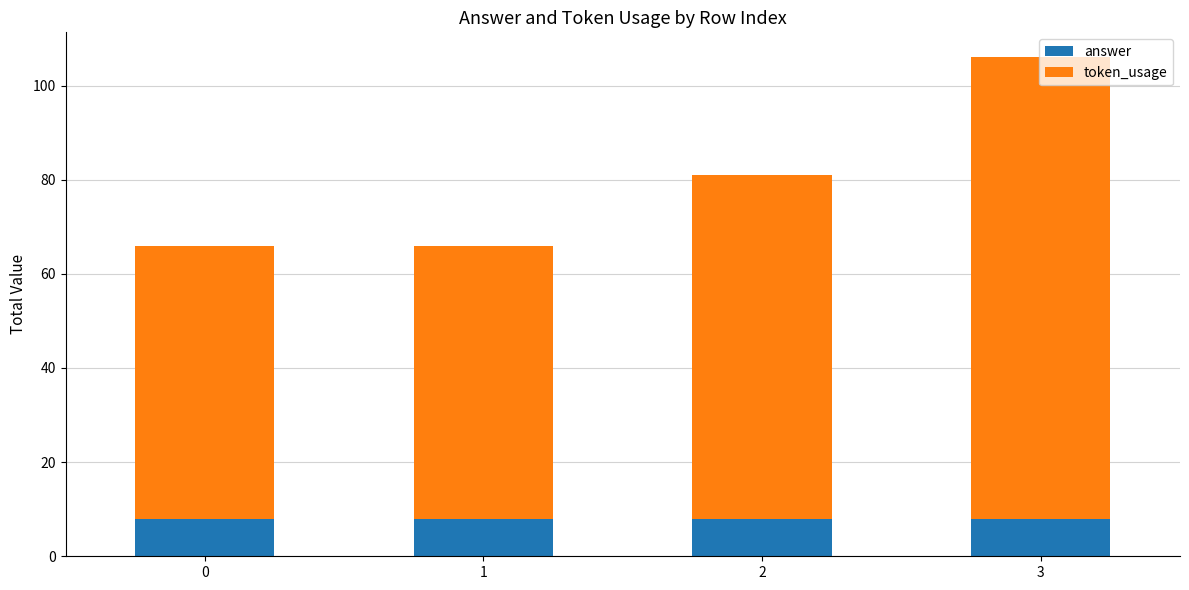

What is the highest value of the answer series?

8